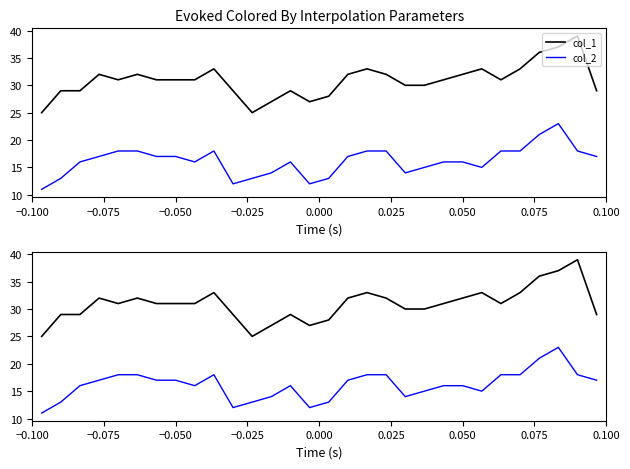

How many data points in col_2 are above 17?

10